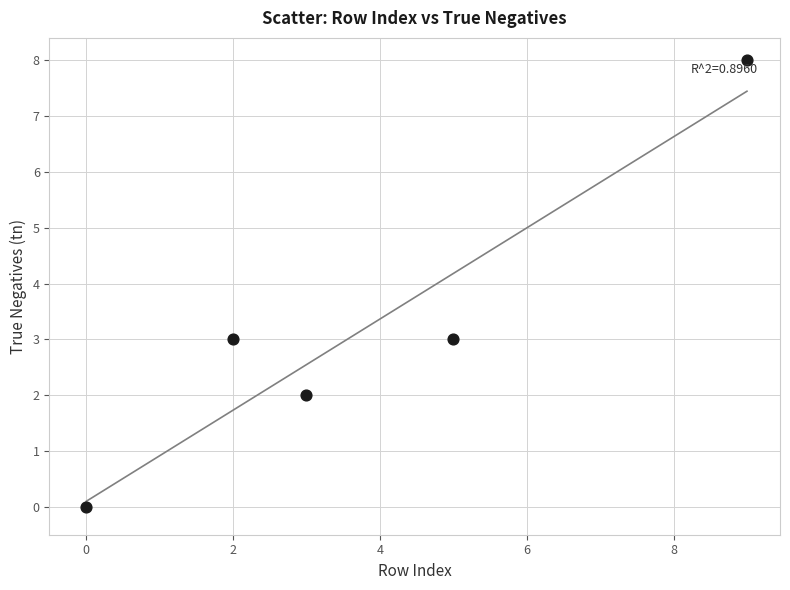

What is the average Y value?

3